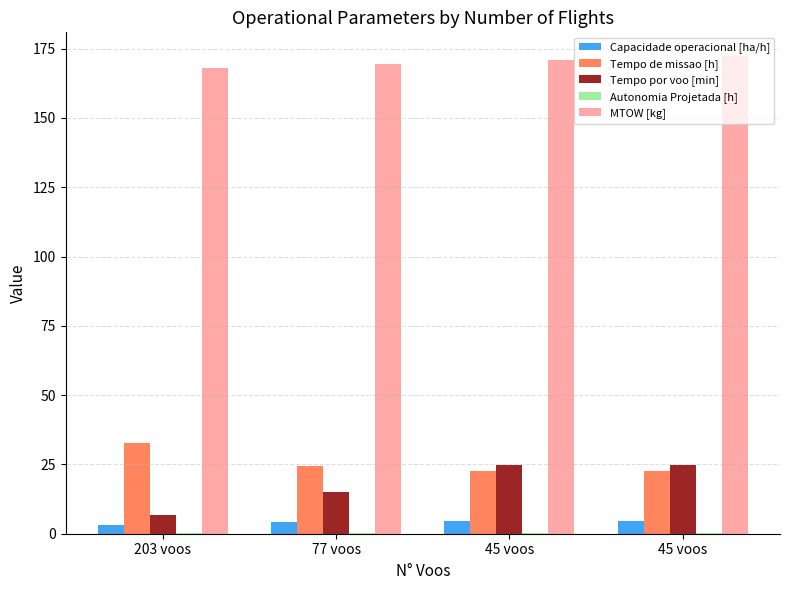

What is the total value across all series at 45 voos?

223.0